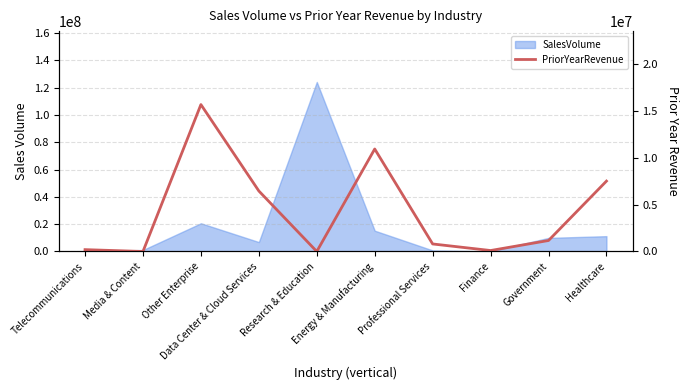

What is the maximum value shown in the chart?

15635647.4